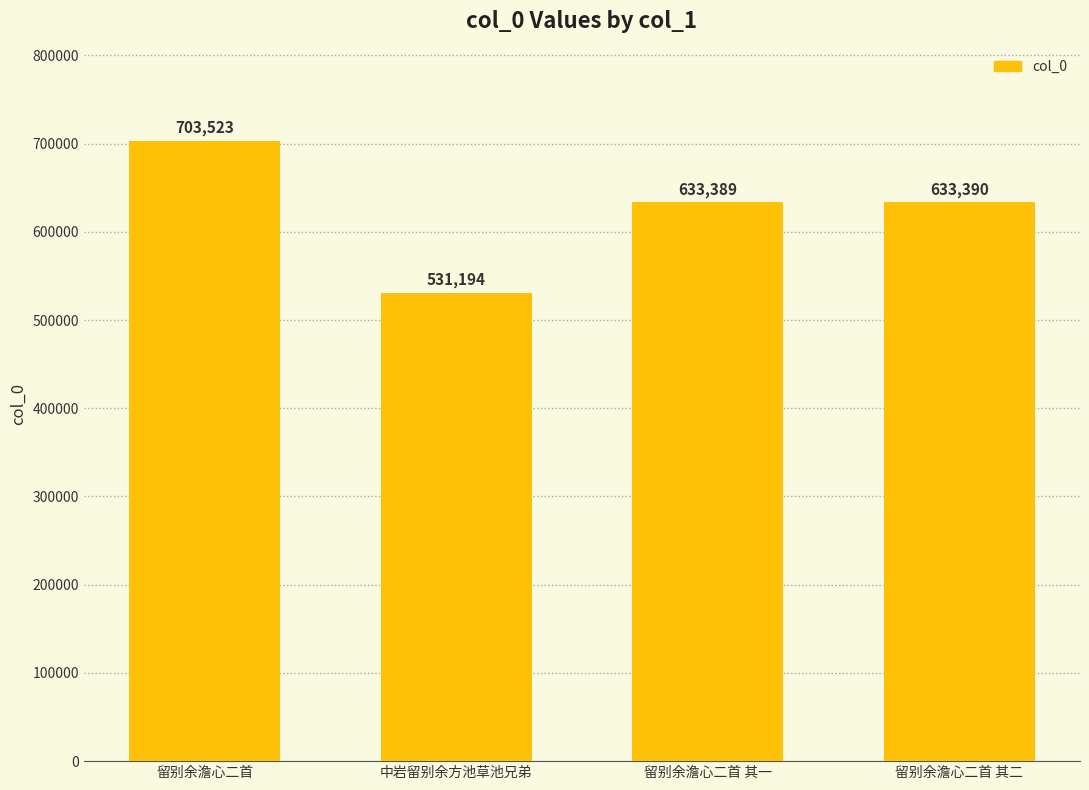

What is the value of the 4th bar from the left?

633390